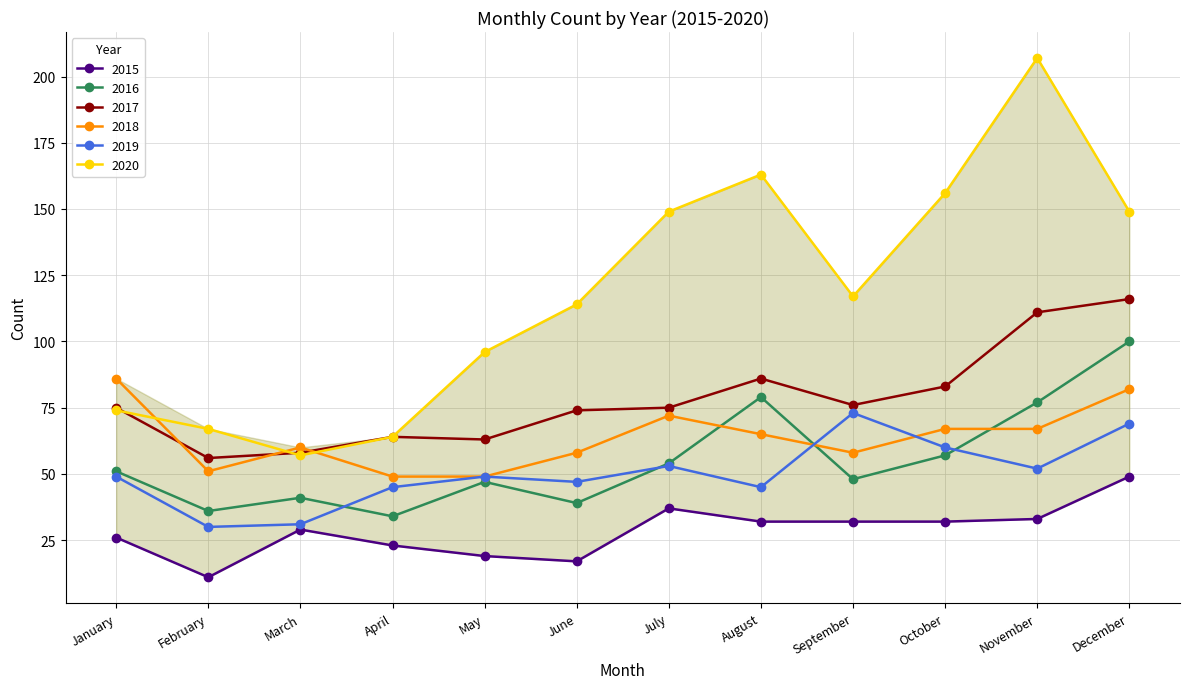

True or false: 2017 has a value of 129 at June.

False